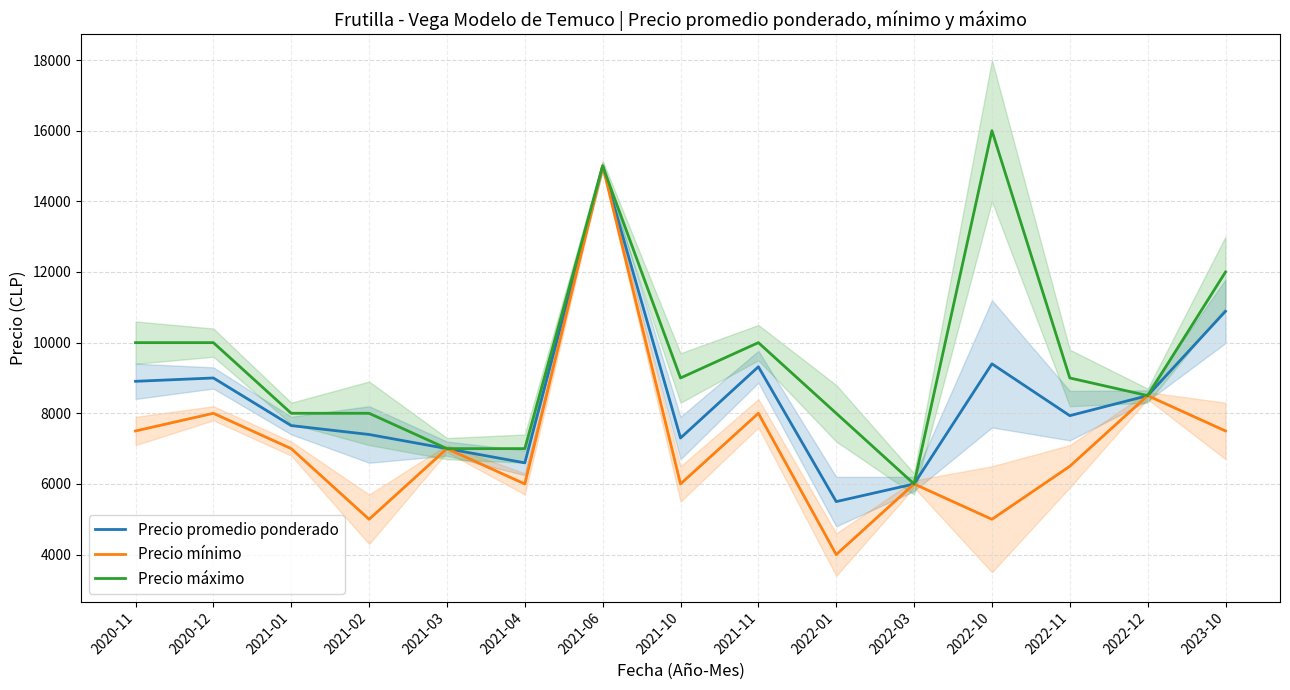

What is the value of the Precio máximo point at the 3rd from the left?

8000